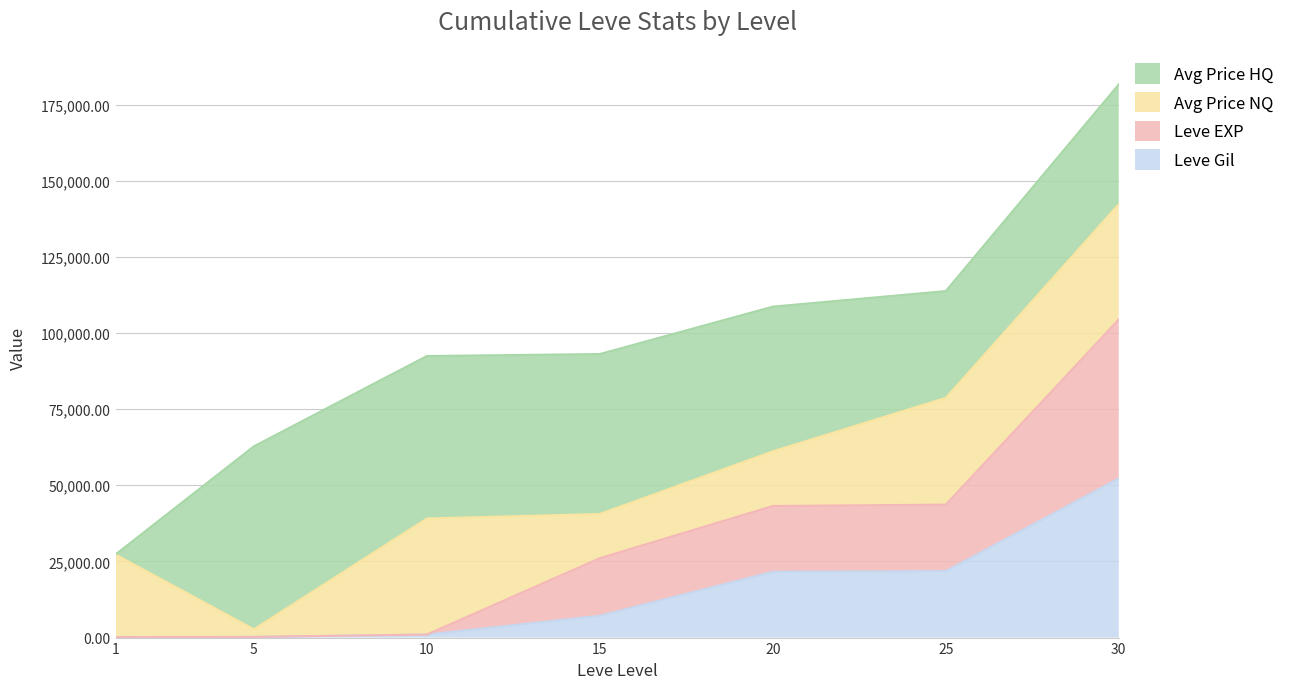

True or false: Leve EXP and Leve Gil intersect in this chart.

False